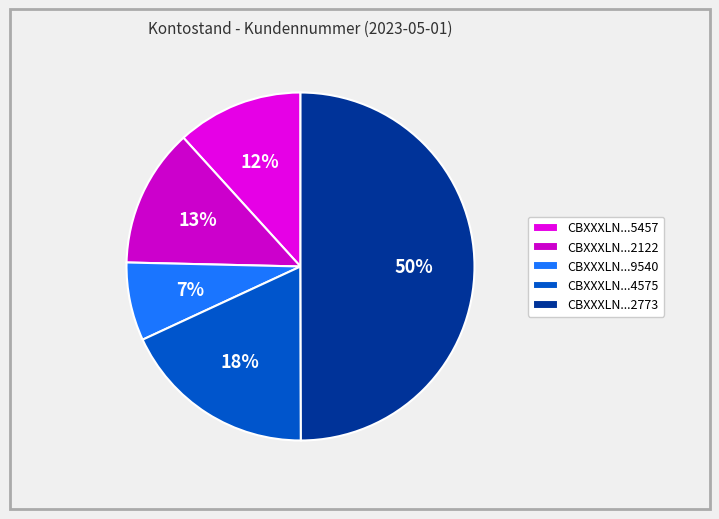

Which slice is the smallest?

CBXXXLN000000009540